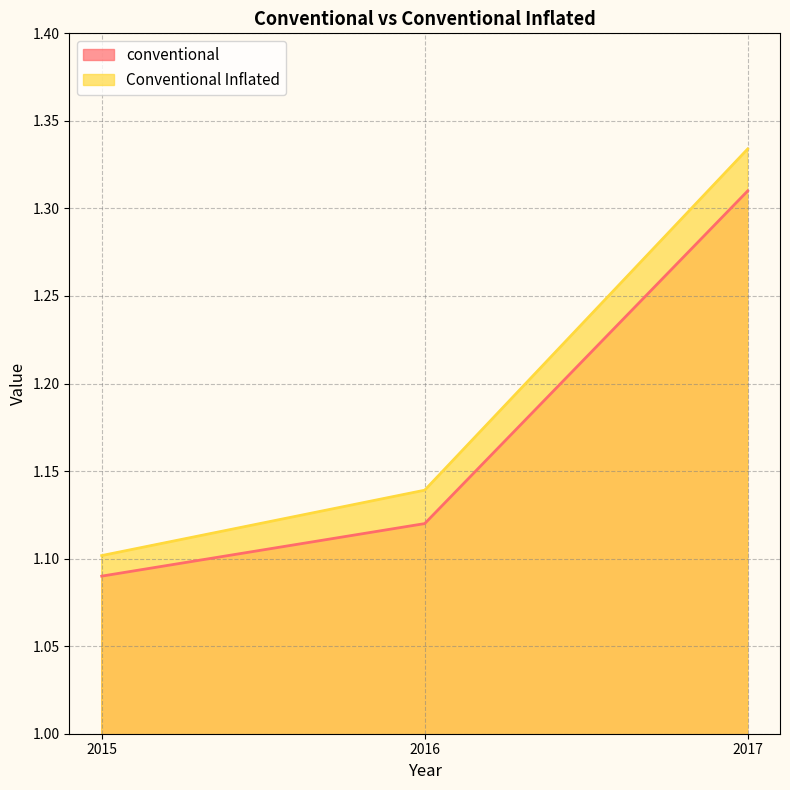

Which series changed the most between 2015 and 2017?

Conventional Inflated